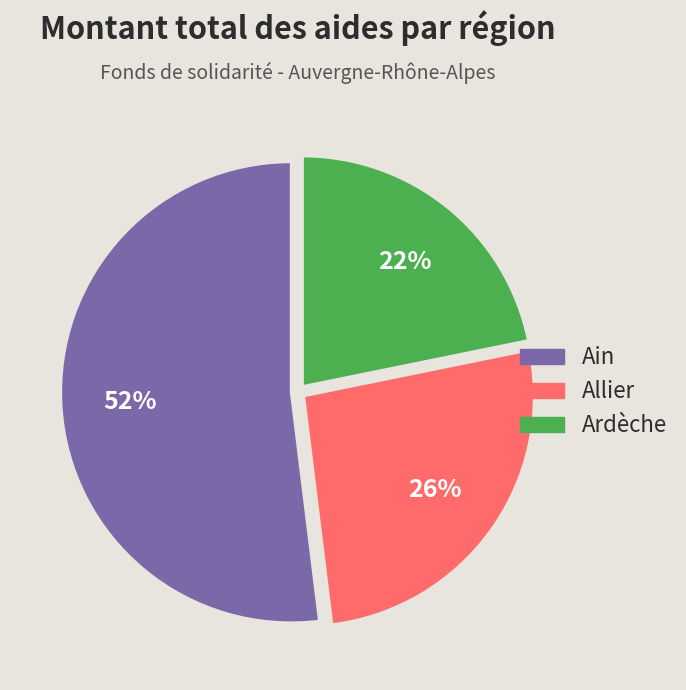

Is the sum of Allier and Ain greater than half?

Yes